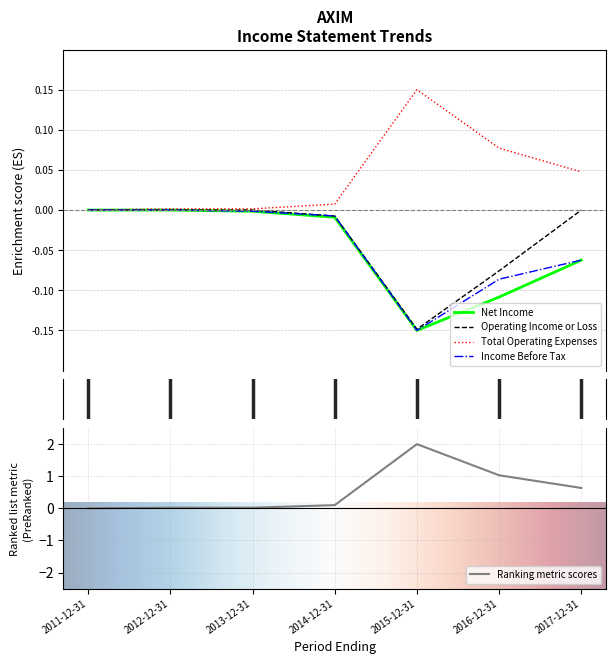

What are all the series names shown in the legend?

Net Income, Operating Income or Loss, Total Operating Expenses, Income Before Tax